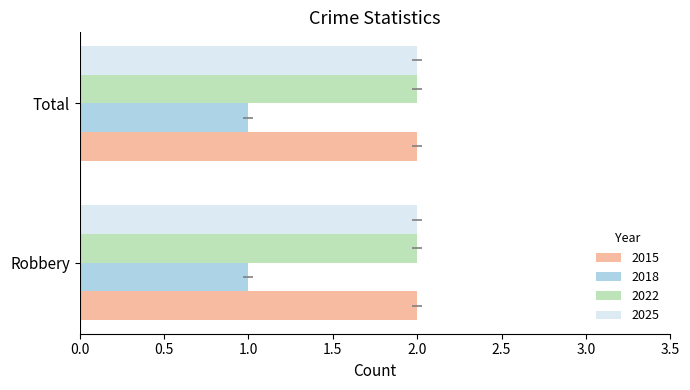

Where is 2022 nearest to the value 2?

Robbery